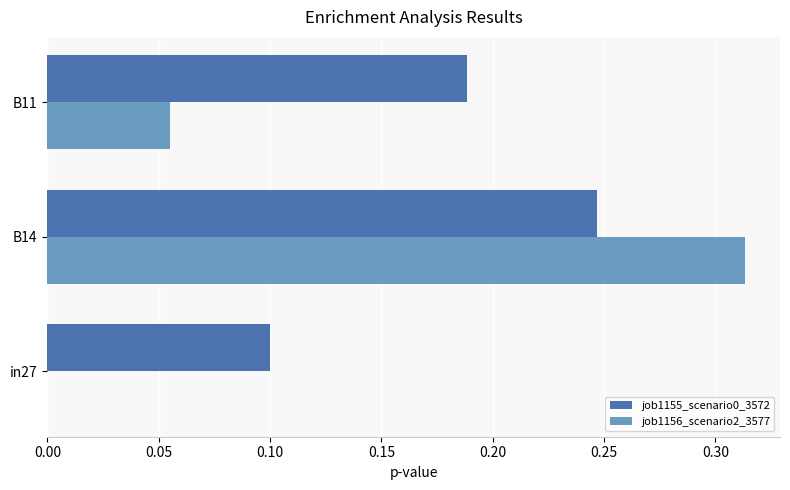

True or false: job1155_scenario0_3572 has a value of 0.2 at in27.

False